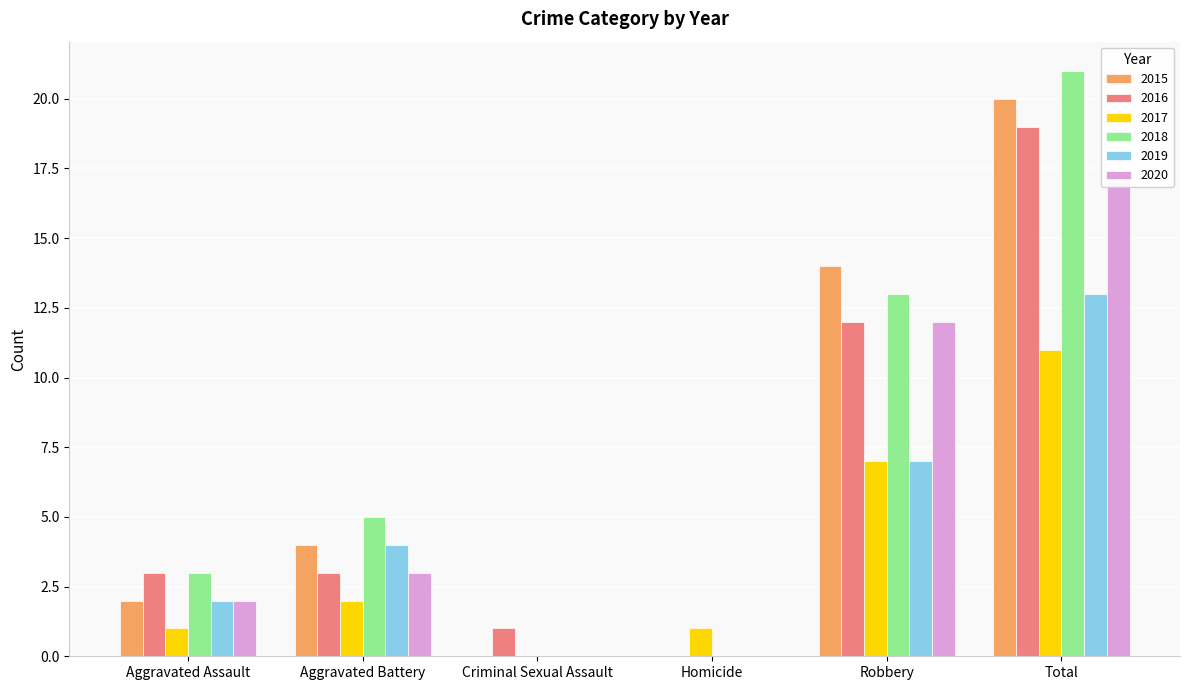

At which category is the sum across all series the highest?

Total